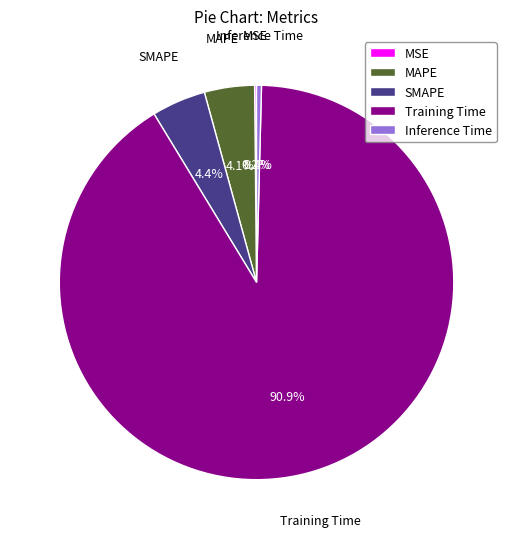

To the nearest percent, what portion does Training Time represent?

91%